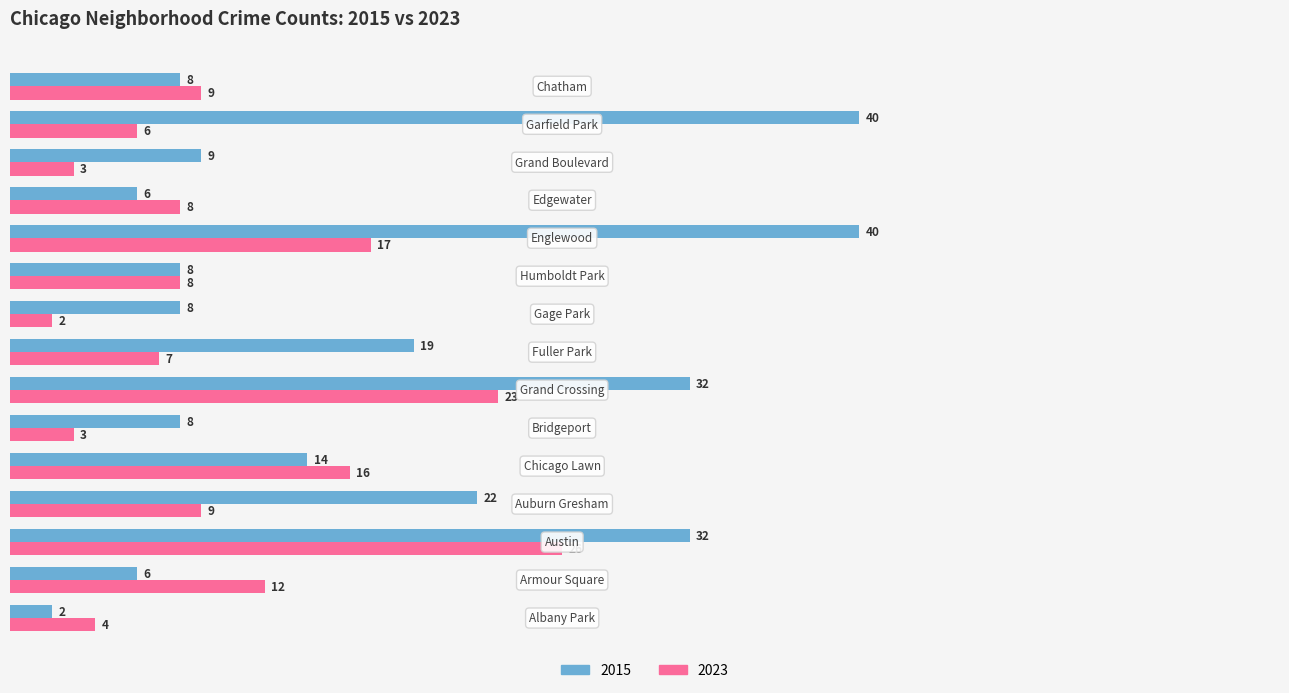

How many data points in 2015 are less than 9?

7